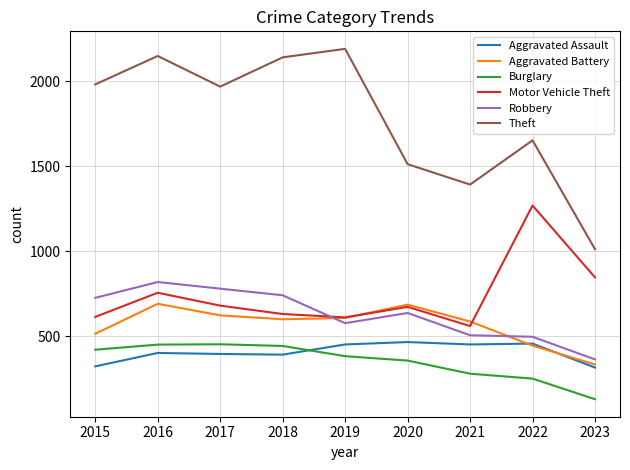

Count the number of categories in the chart.

9